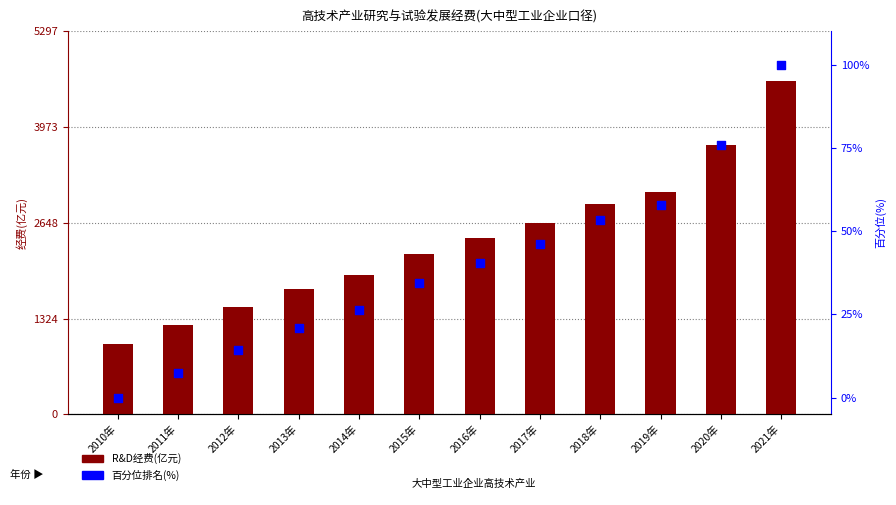

What is the total value across all series at 2015年?

2254.1